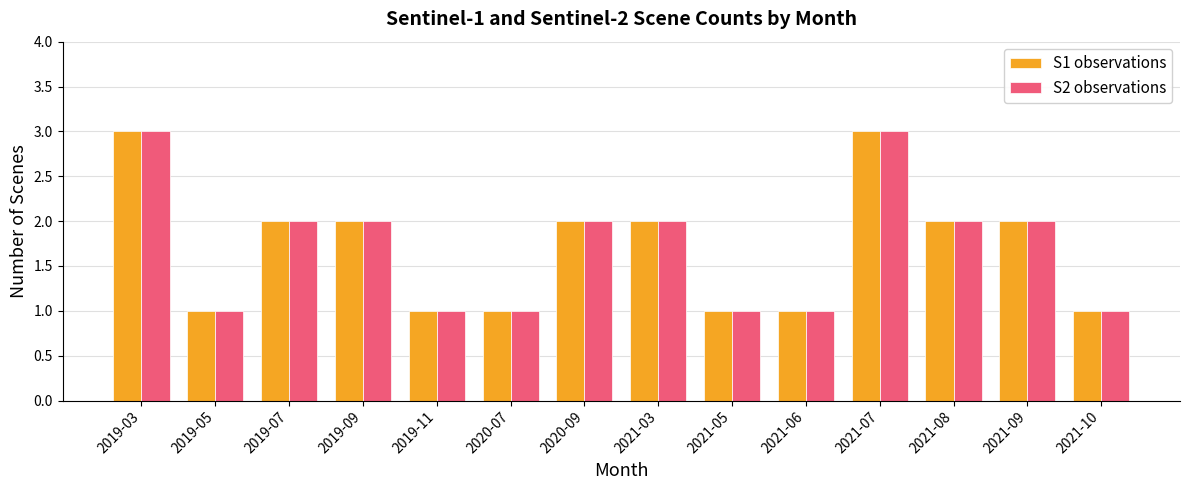

The S2 observations series shows 1 at 2021-03. True or false?

False